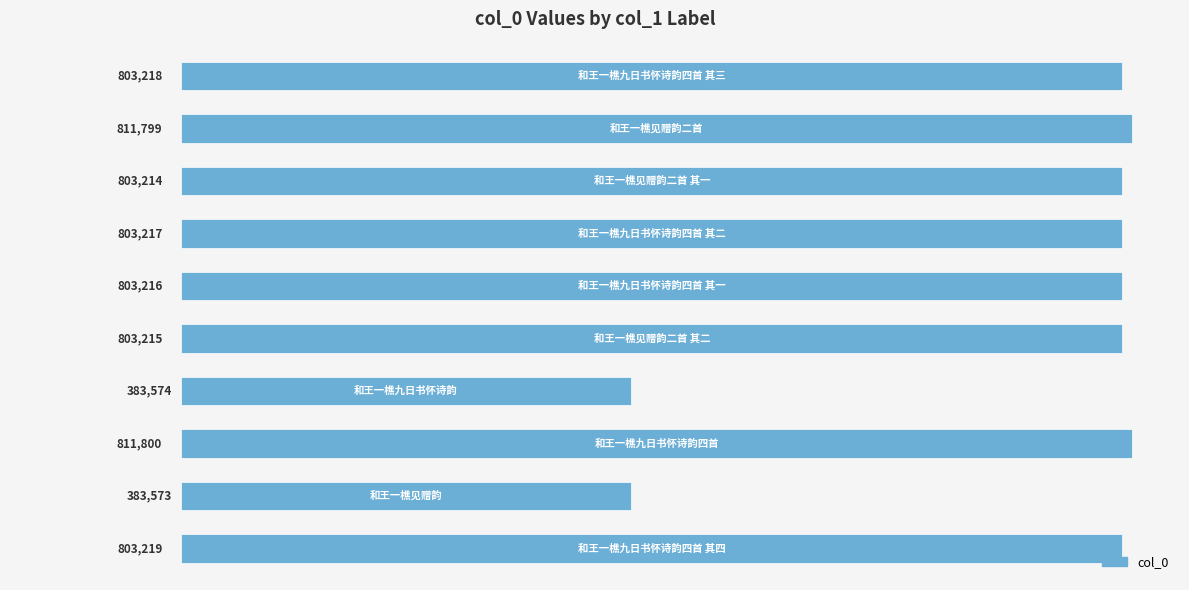

What is the difference between the second highest and second lowest values?

428225